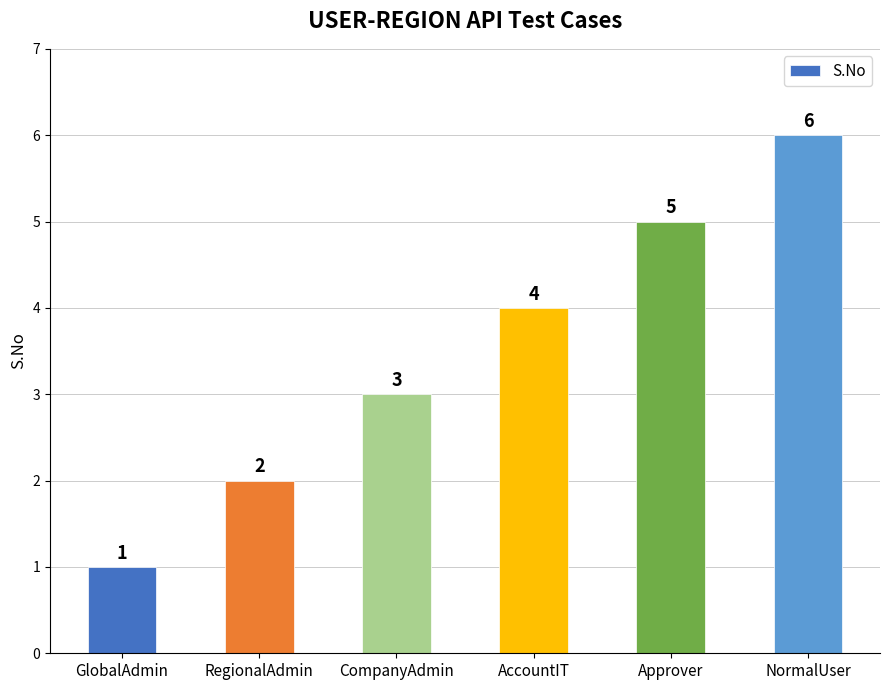

Rank the categories by value from lowest to highest.

GlobalAdmin, RegionalAdmin, CompanyAdmin, AccountIT, Approver, NormalUser